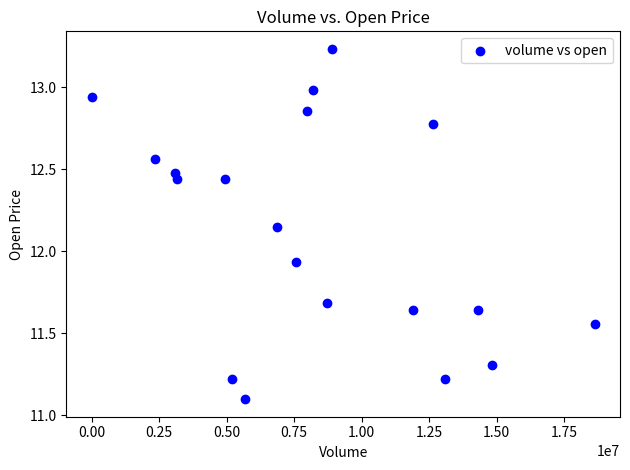

What is the range of X values (max minus min)?

18630251.0